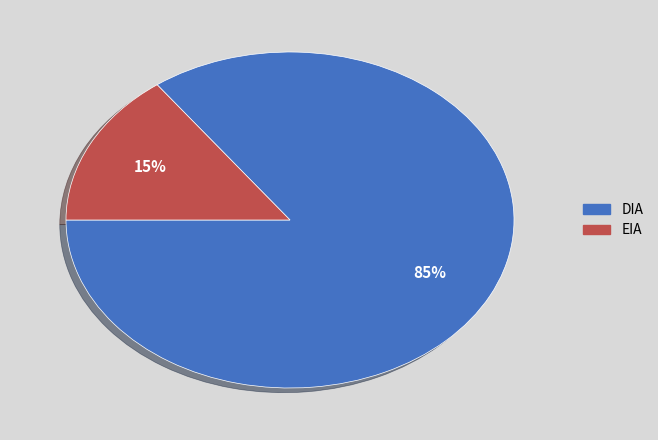

What percentage is the DIA slice, to the nearest percent?

85%